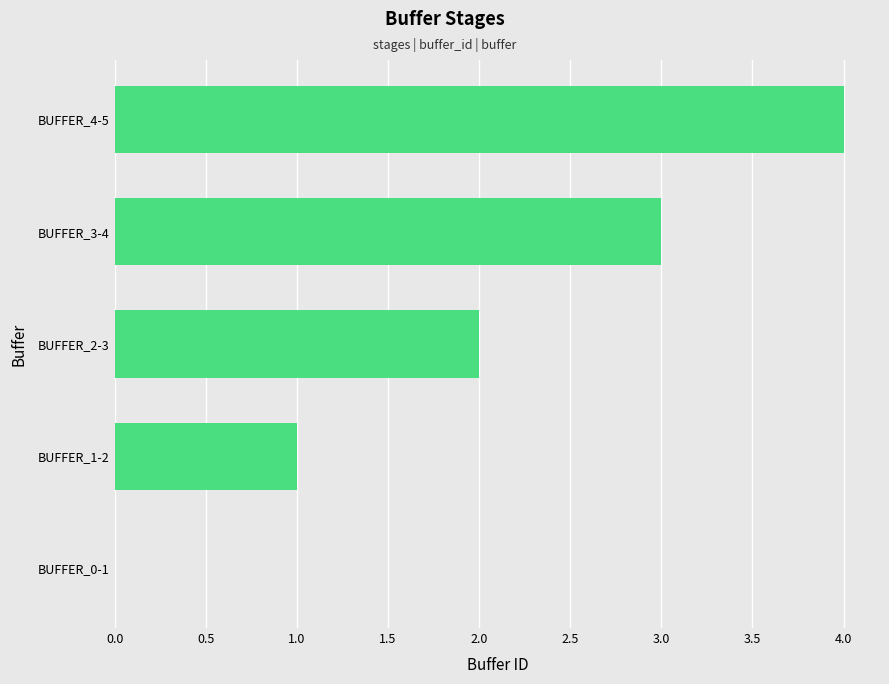

What is the change in value from BUFFER_0-1 to BUFFER_2-3?

+2